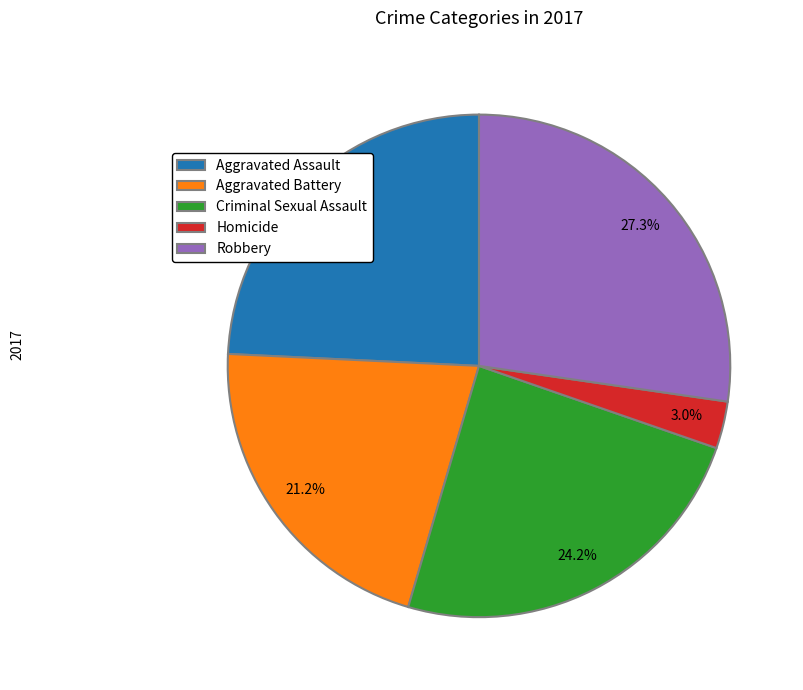

What percentage is the Homicide slice, to the nearest percent?

3%